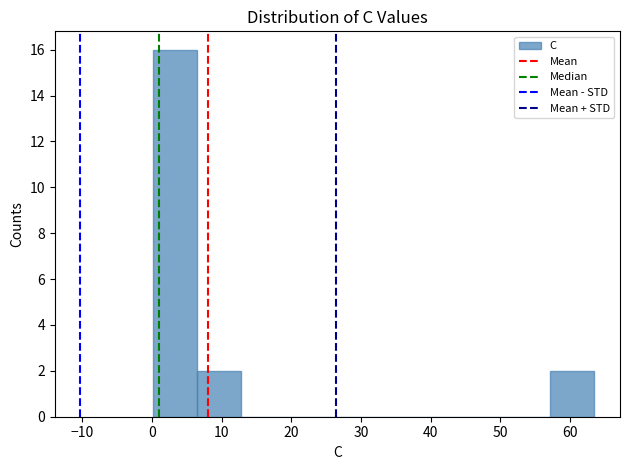

Over which range of the x-axis is the bar tallest?

0 to 6